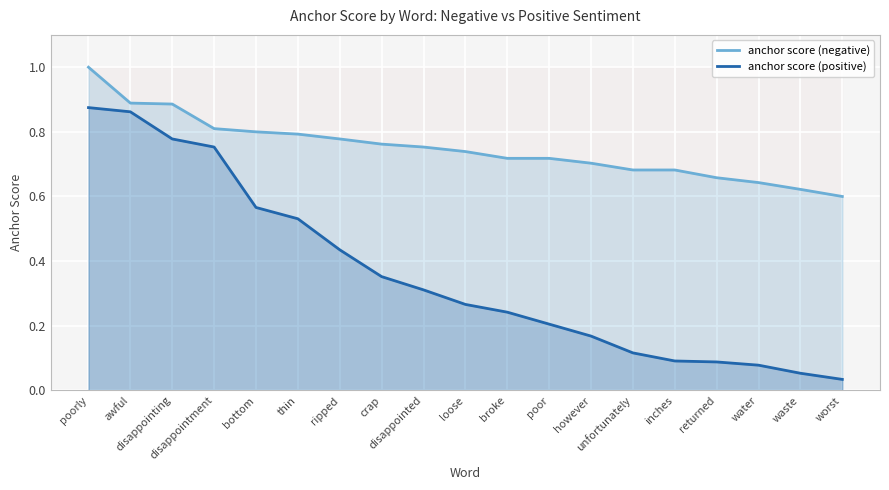

What is the sum of all anchor score (positive) values?

6.8